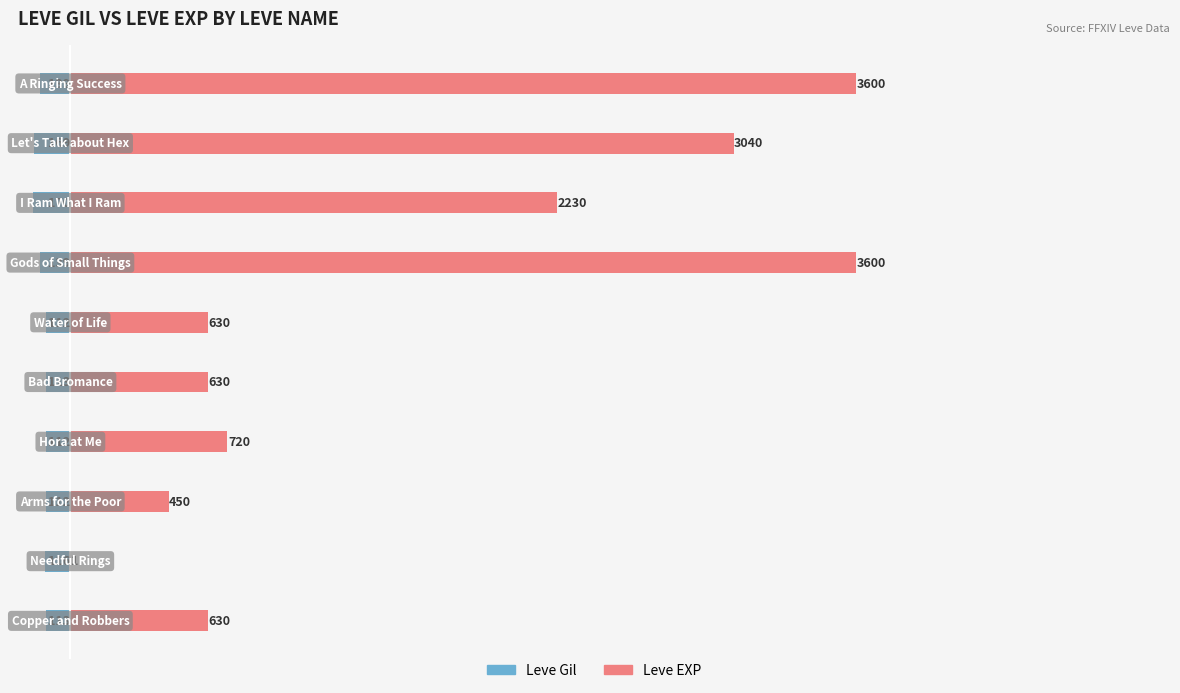

What are all the series names shown in the legend?

Leve Gil, Leve EXP